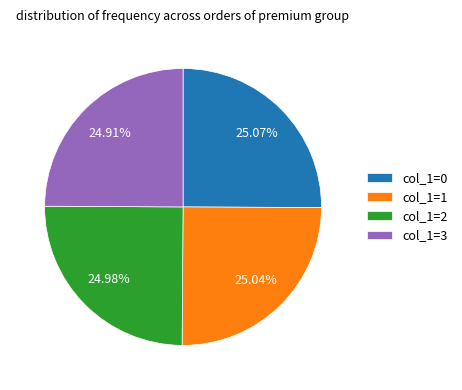

What is the ratio of the value at col_1=2 to the value at col_1=0?

1.0